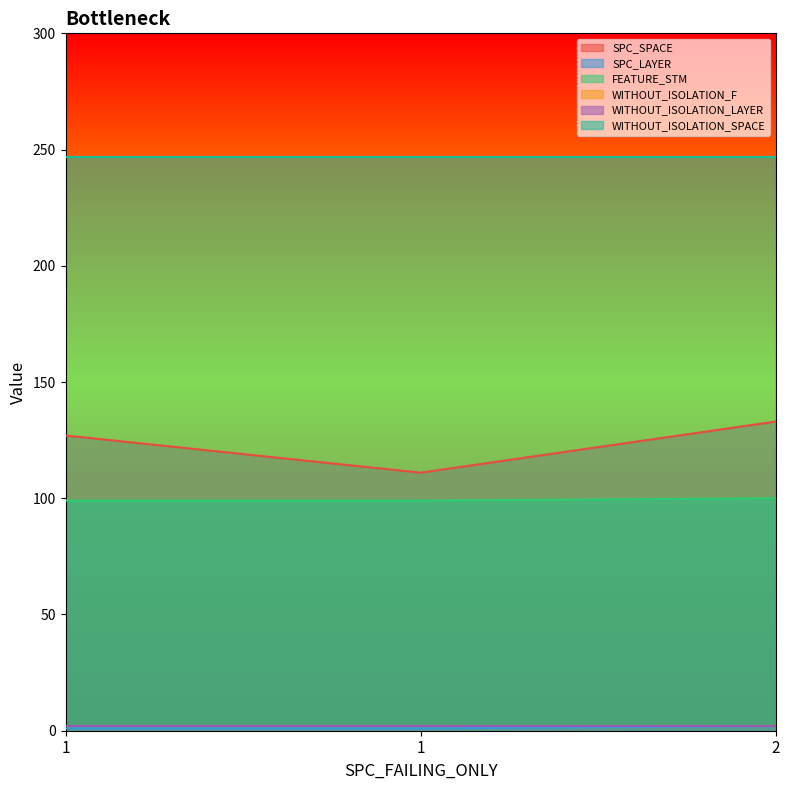

The value of SPC_SPACE at 1 is 28. True or false?

False